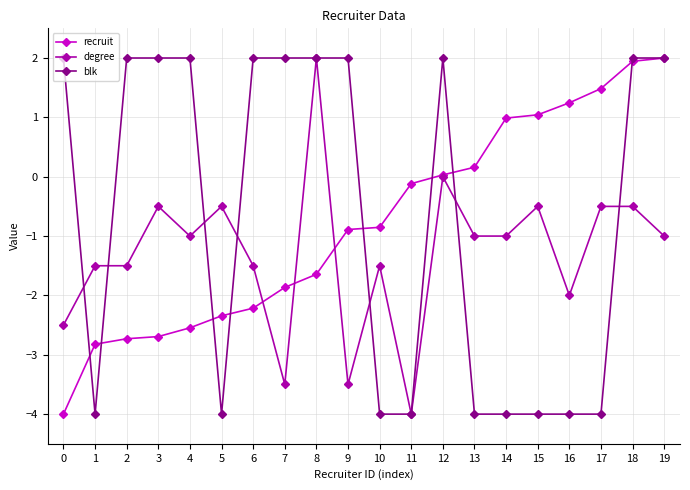

Which category has the highest value in the degree series?

8